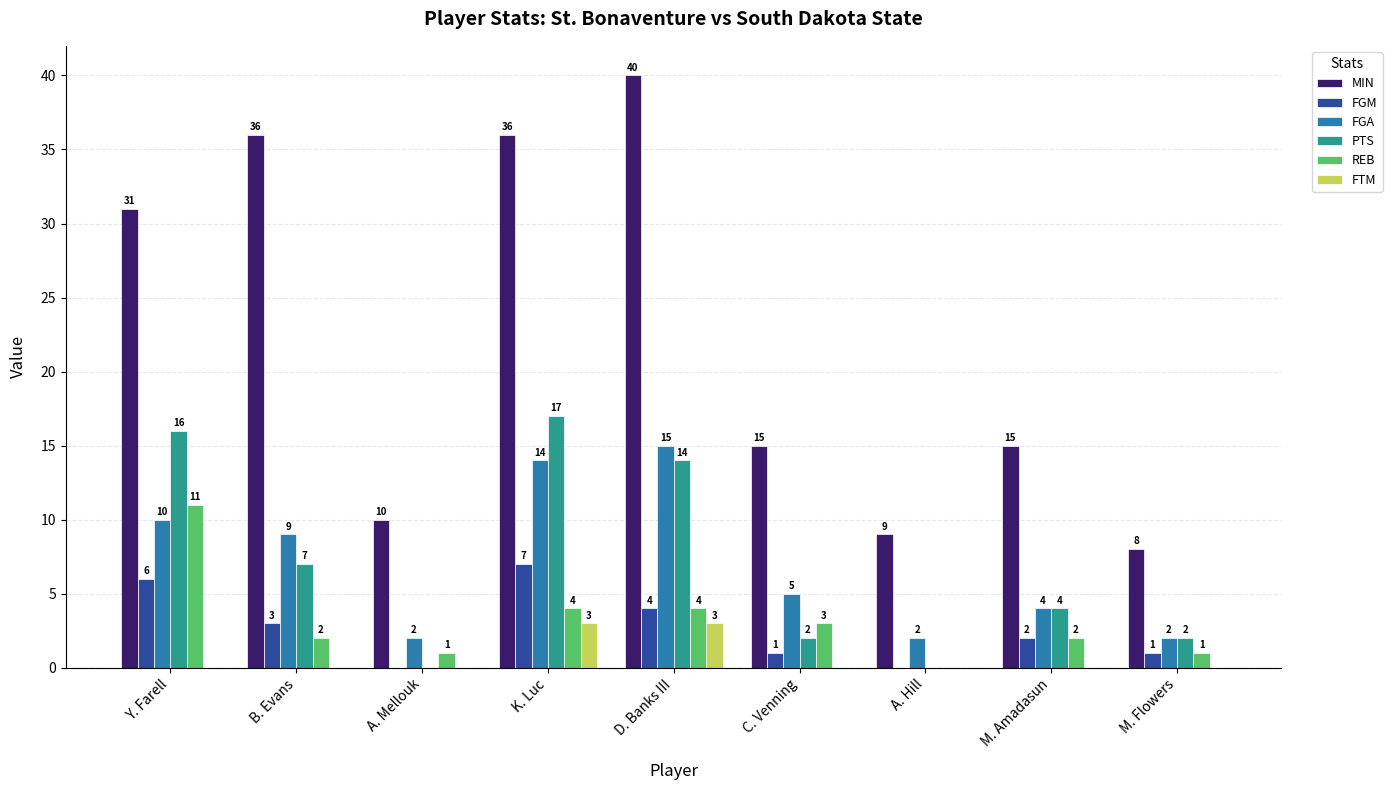

What is the average value of the FTM series?

1